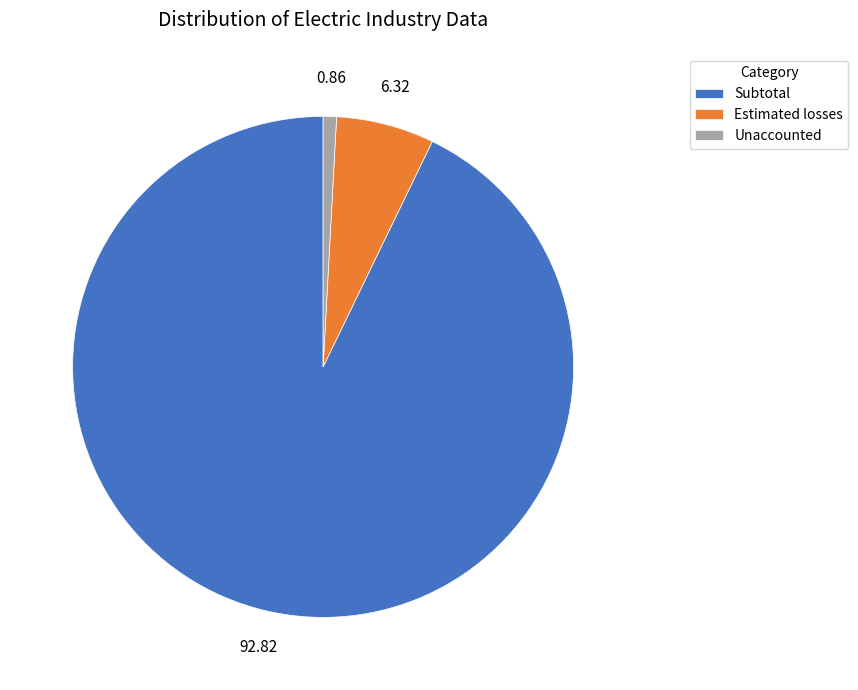

Is there any slice that represents more than half of the pie?

Yes